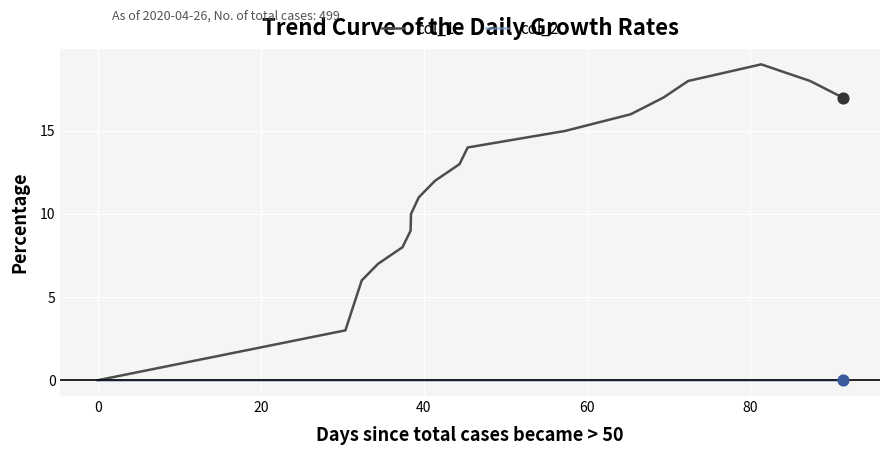

Which series has the largest total across all categories?

col_1